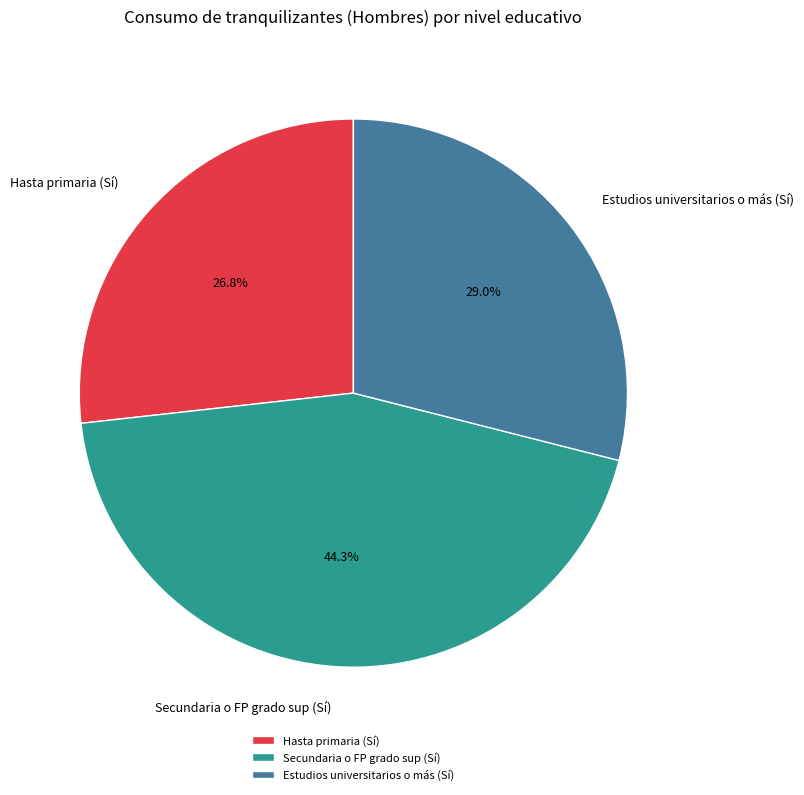

How many slices are in this pie chart?

3